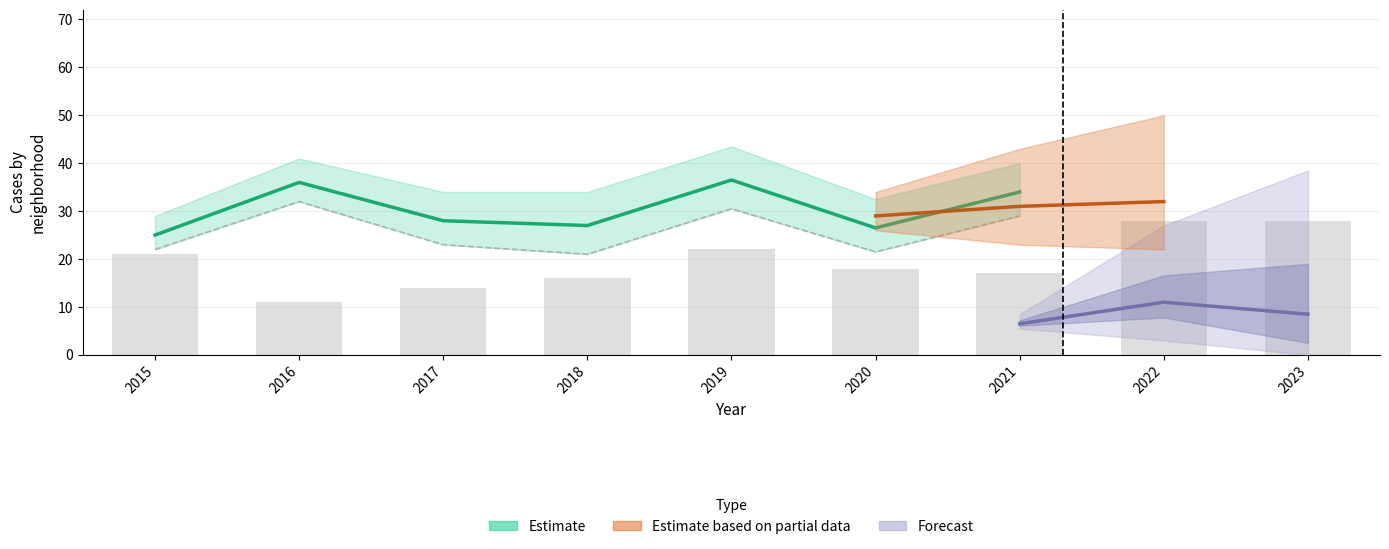

True or false: Garfield Park has a value of 25 at 2021.

False